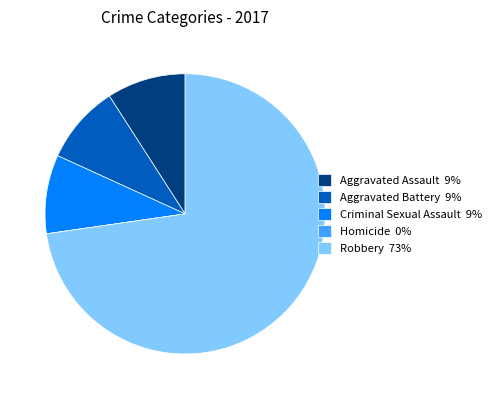

The Robbery 73% slice represents 59% of the pie. True or false?

False